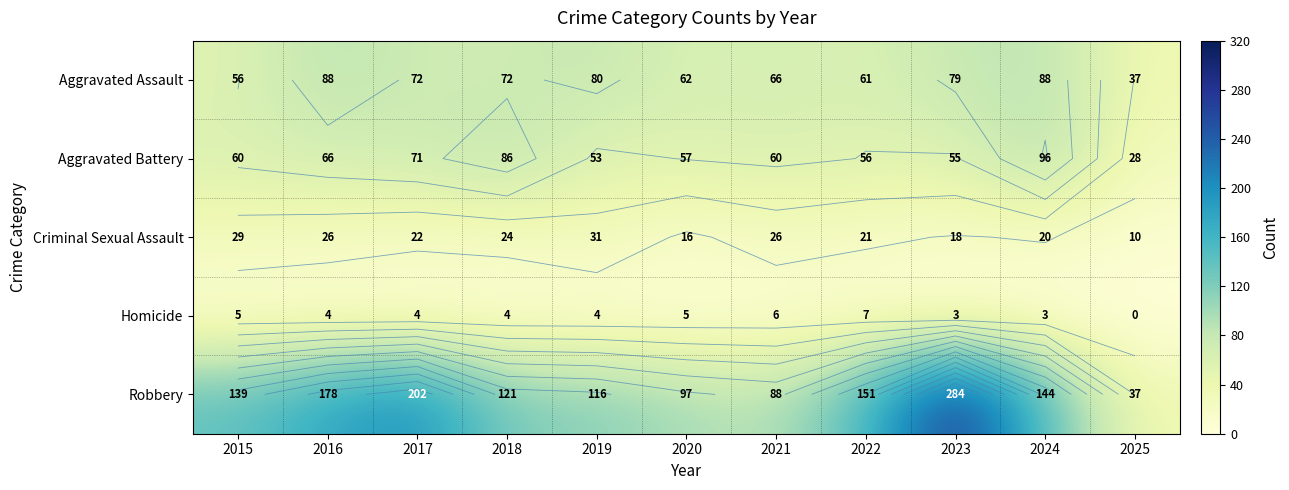

True or false: Aggravated Assault has a value of 17 at 2017.

False